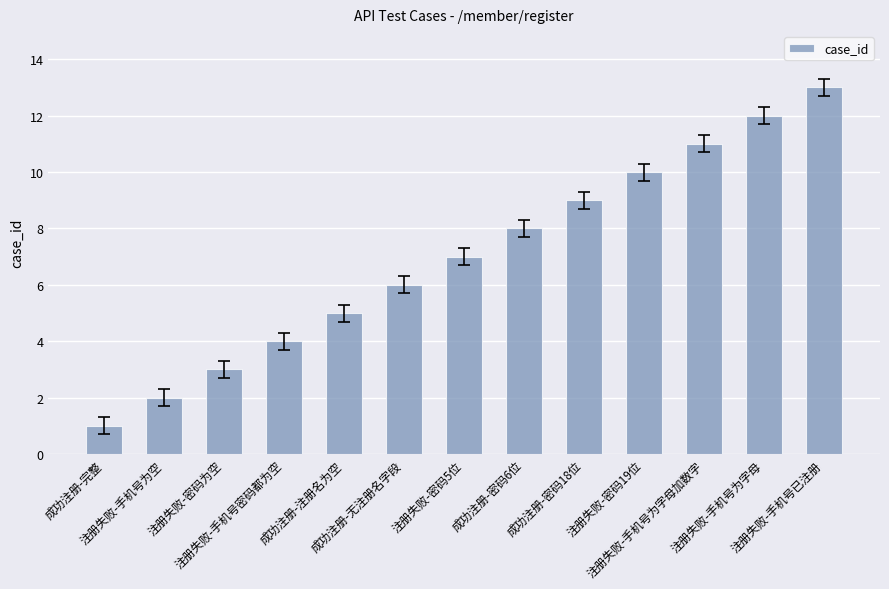

List the labels in order of value, largest first.

注册失败-手机号已注册, 注册失败-手机号为字母, 注册失败-手机号为字母加数字, 注册失败-密码19位, 成功注册-密码18位, 成功注册-密码6位, 注册失败-密码5位, 成功注册-无注册名字段, 成功注册-注册名为空, 注册失败-手机号密码都为空, 注册失败-密码为空, 注册失败-手机号为空, 成功注册-完整